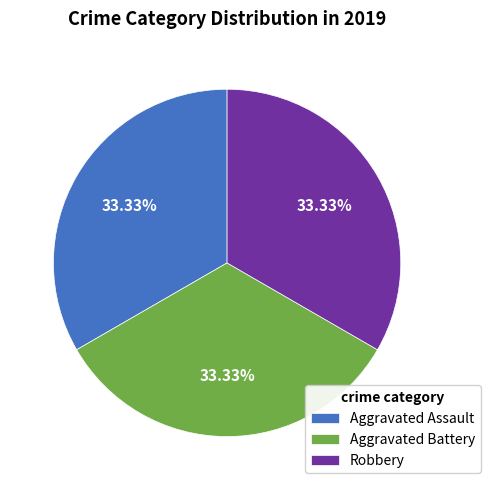

How many segments does this pie chart have?

3